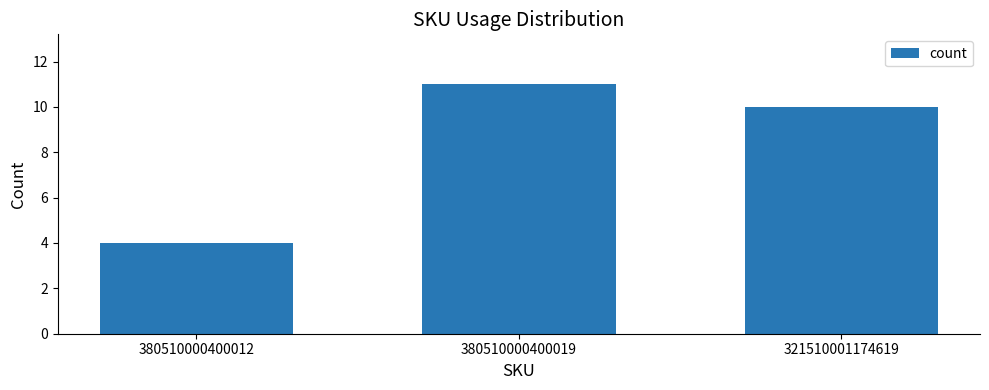

Rank the categories by value from highest to lowest.

380510000400019, 321510001174619, 380510000400012